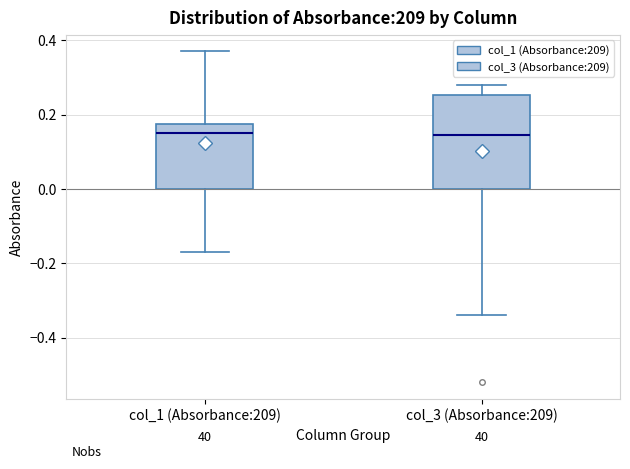

Reading left to right, transcribe this box plot: for each box, give where its median line is, the range the box spans, and where its two whiskers end, as read against the y-axis. The values are not printed on the chart, so give them approximately, as read against the axis.

col_1 (Absorbance:209): median 0.16, box 0.00 to 0.18, whiskers -0.16 to 0.38
col_3 (Absorbance:209): median 0.14, box 0.00 to 0.26, whiskers -0.34 to 0.28